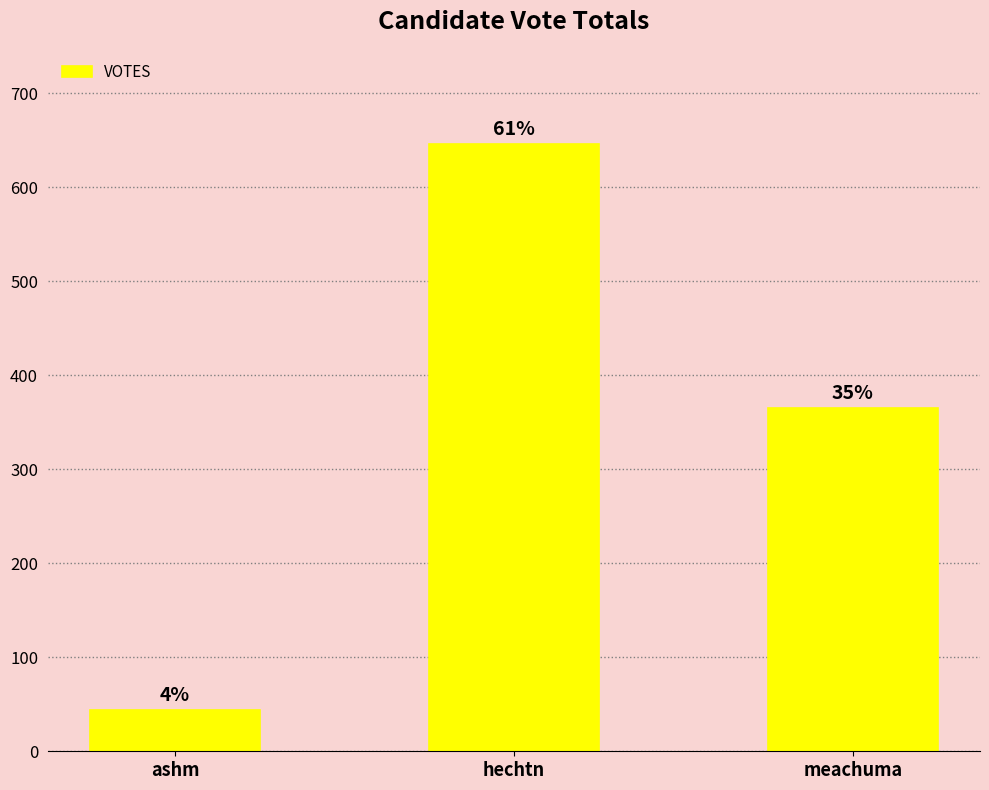

Does the chart contain any negative values?

No